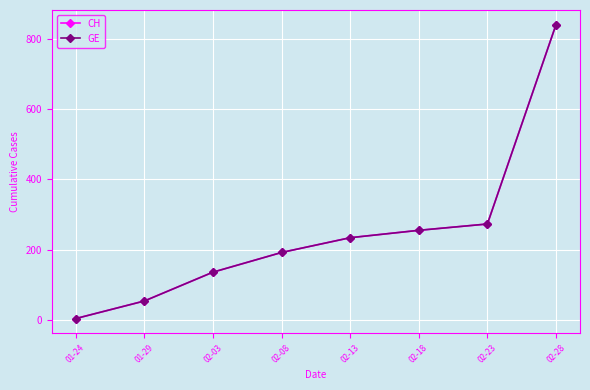

What is the lowest value of the CH series?

4